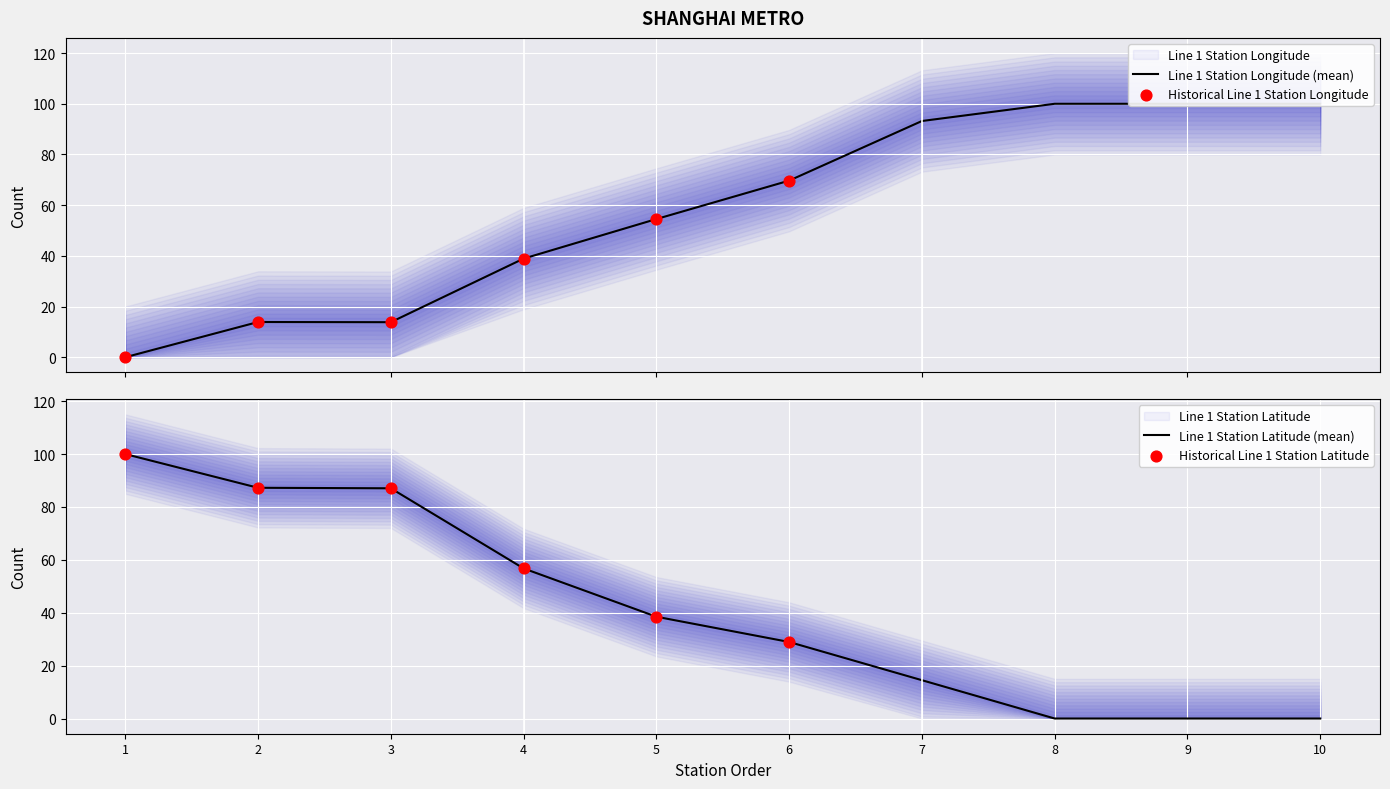

What are all the series names shown in the legend?

Line 1 Station Longitude, Line 1 Station Latitude